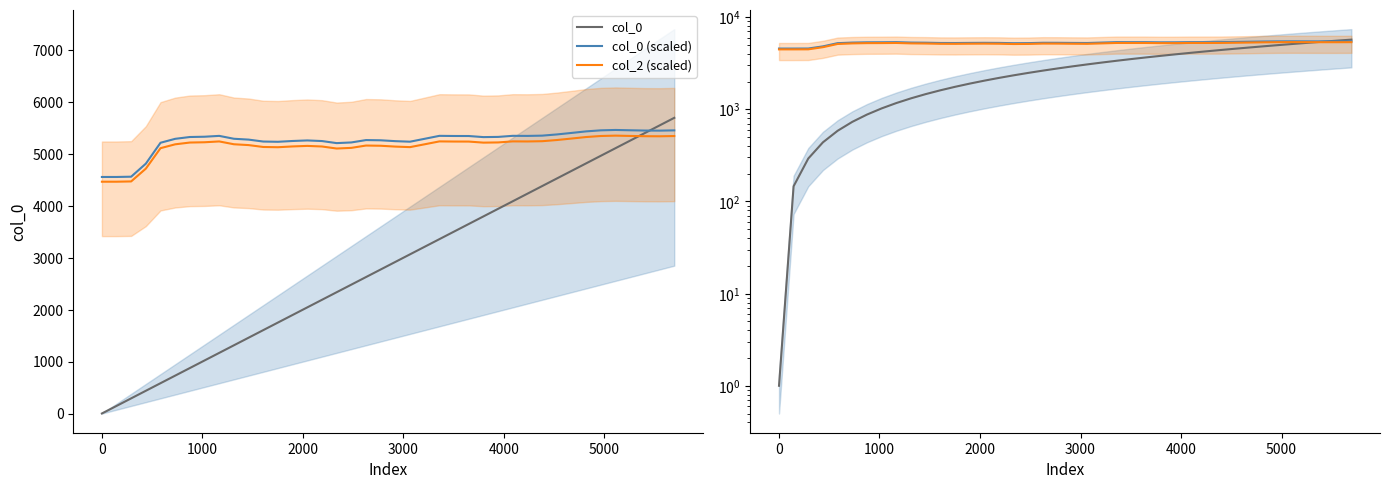

Does the chart have visible grid lines?

No